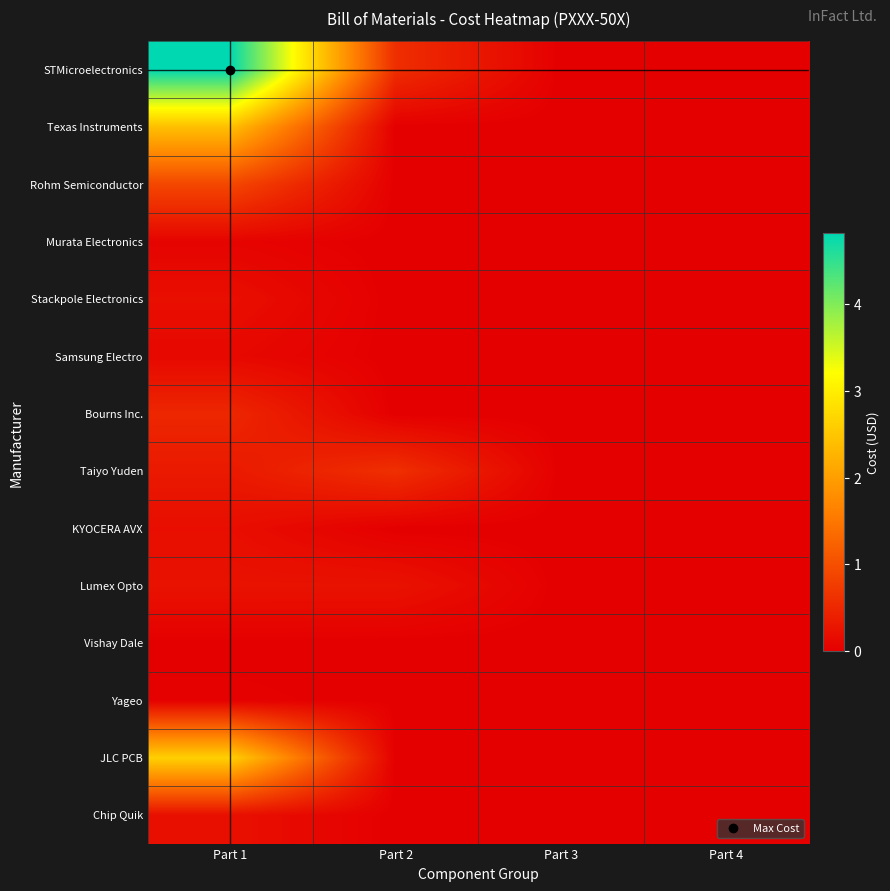

Rank the series by their maximum value, from lowest to highest.

Vishay Dale, Yageo, Murata Electronics, Samsung Electro, KYOCERA AVX, Stackpole Electronics, Chip Quik, Lumex Opto, Bourns Inc., Taiyo Yuden, Rohm Semiconductor, Texas Instruments, JLC PCB, STMicroelectronics